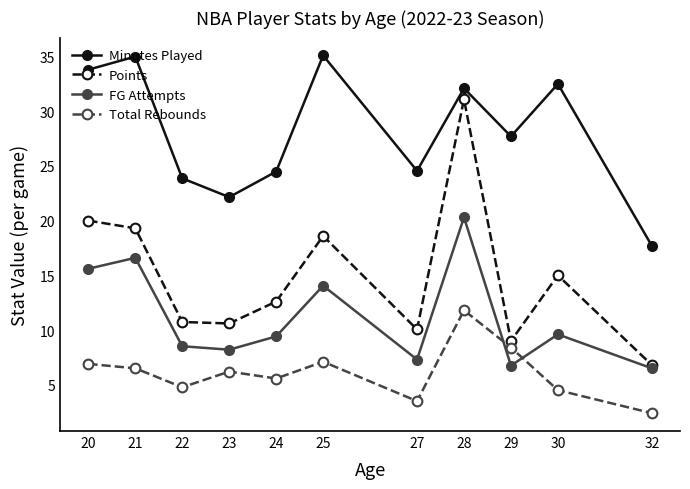

Which category has the lowest value across all series?

32